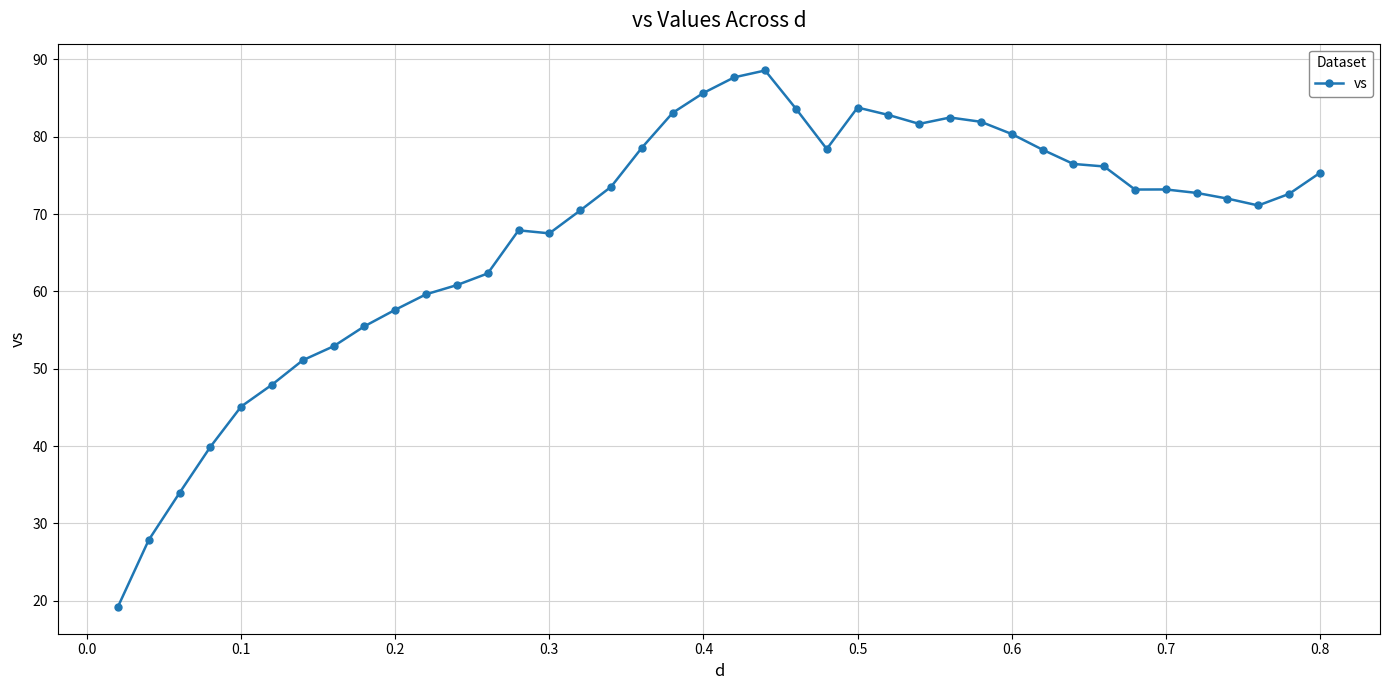

How many distinct data groups are displayed?

1